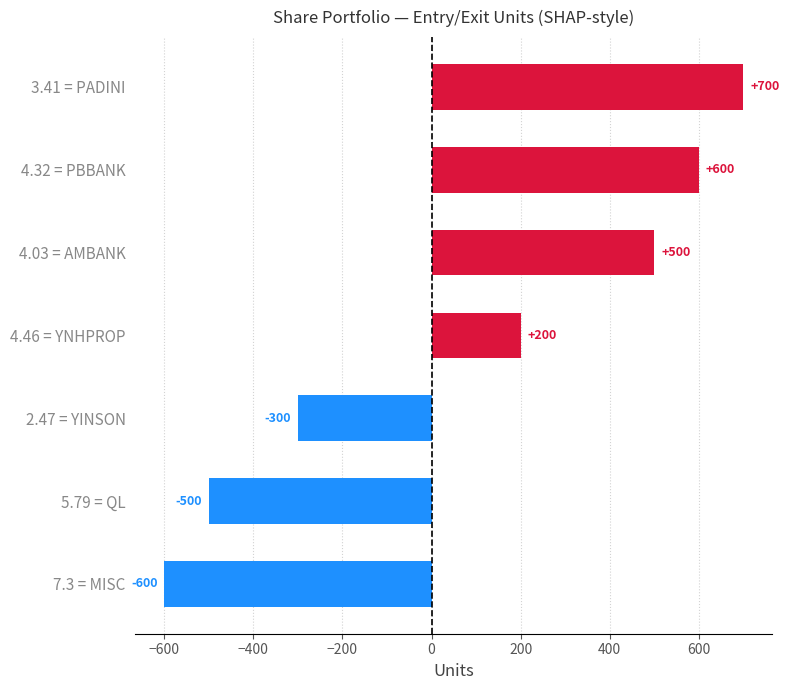

How many bars are there in total?

7